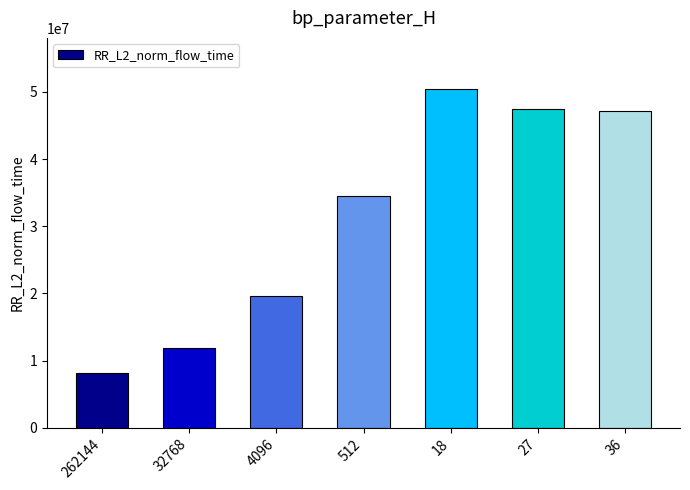

Approximately how many times larger is the value at 512 compared to 27?

0.7